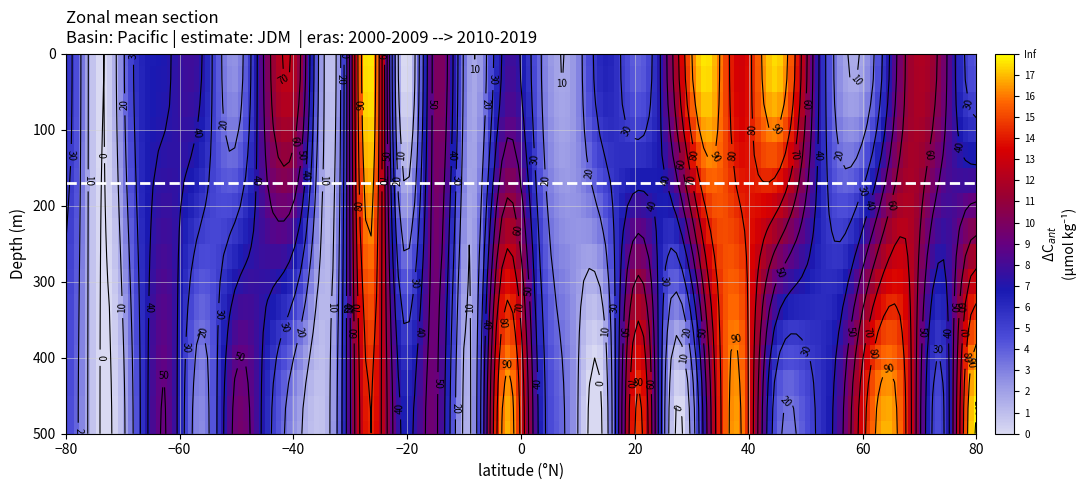

The value of row_1 at 1 is -31. True or false?

False